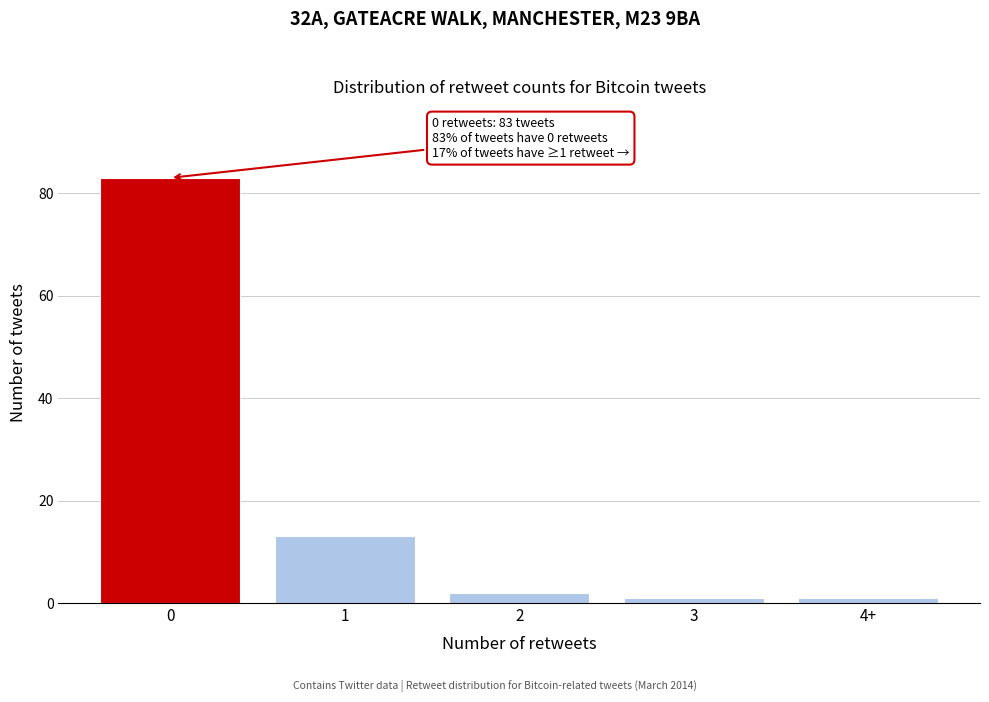

Reading left to right, what are all the values shown in this chart?

83	13	2	1	1